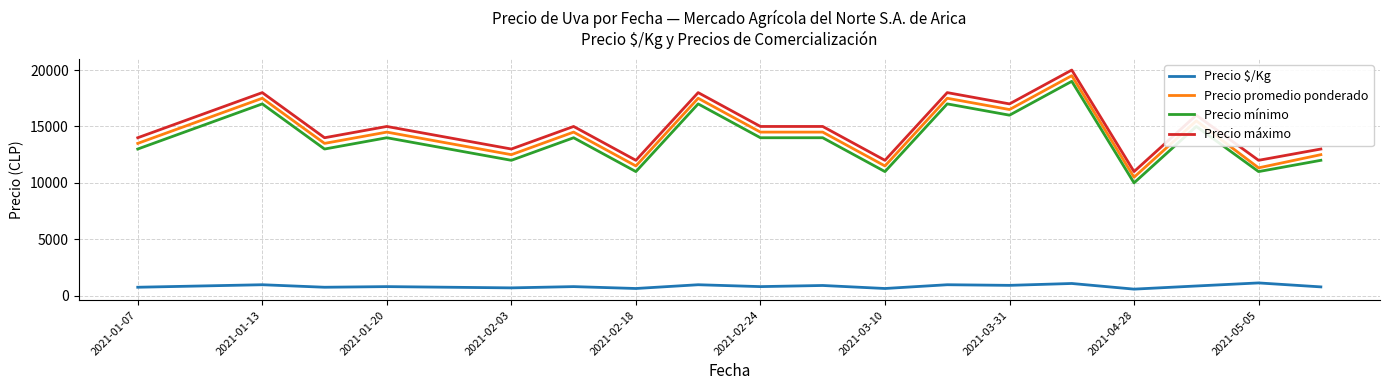

What is the difference between the maximum and minimum values in the Precio máximo series?

9000